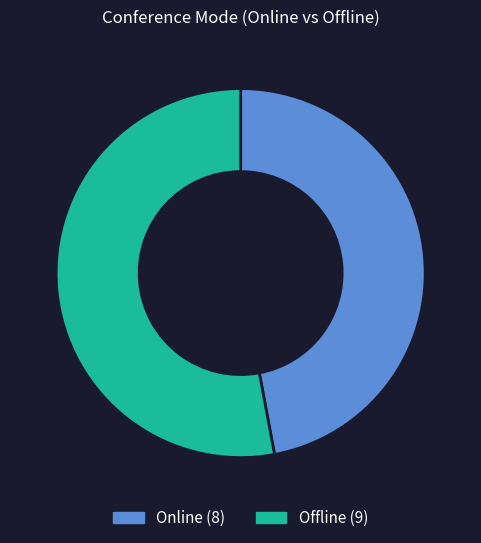

Does any single category account for the majority?

Yes